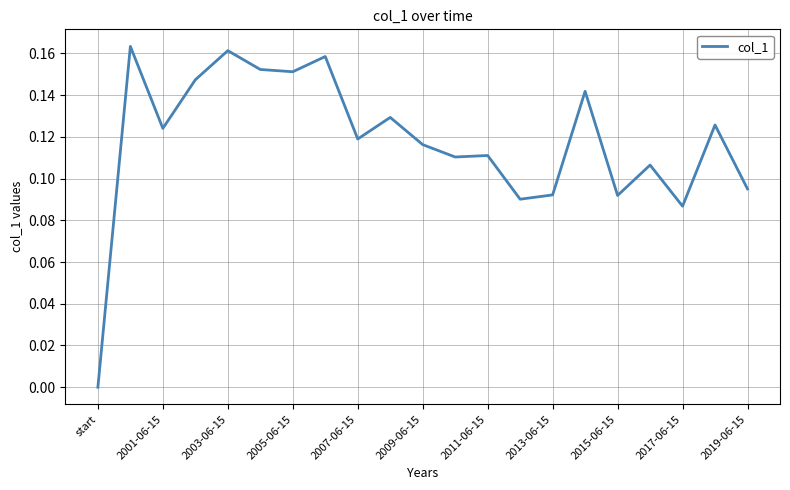

At which category does the chart reach its minimum across all series?

start